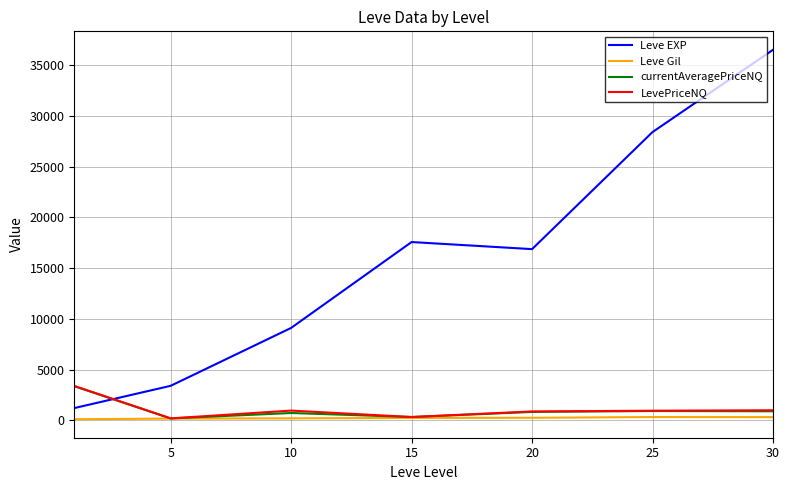

Which series has the largest range (max minus min)?

Leve EXP